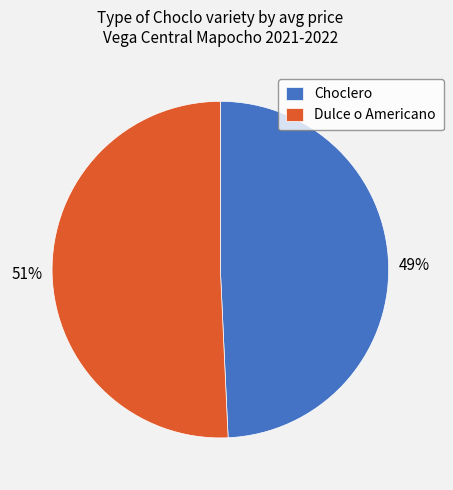

Is it true that Dulce o Americano is 65% of the pie?

False